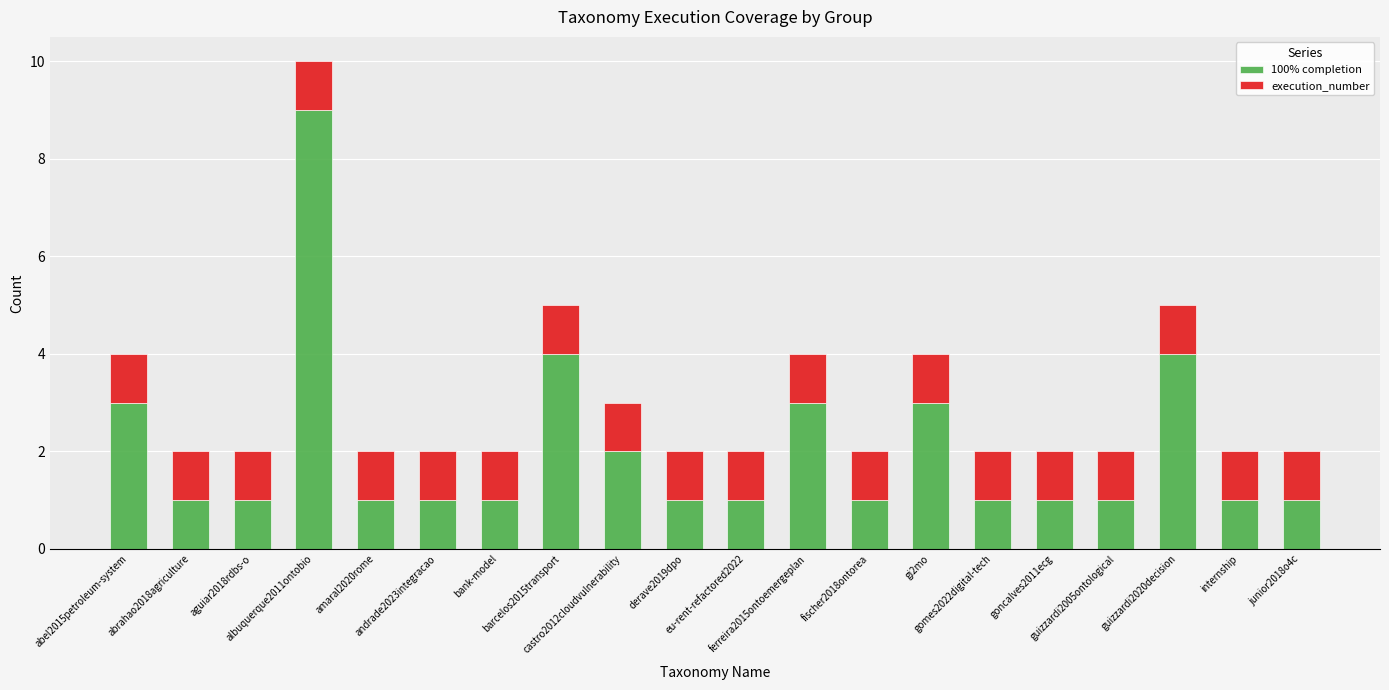

What is the sum of all 100% completion values?

41